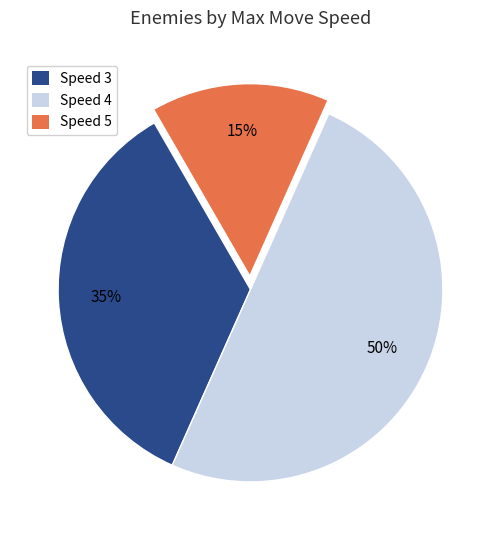

To the nearest percent, what is the difference between the largest and smallest slice percentages?

35%